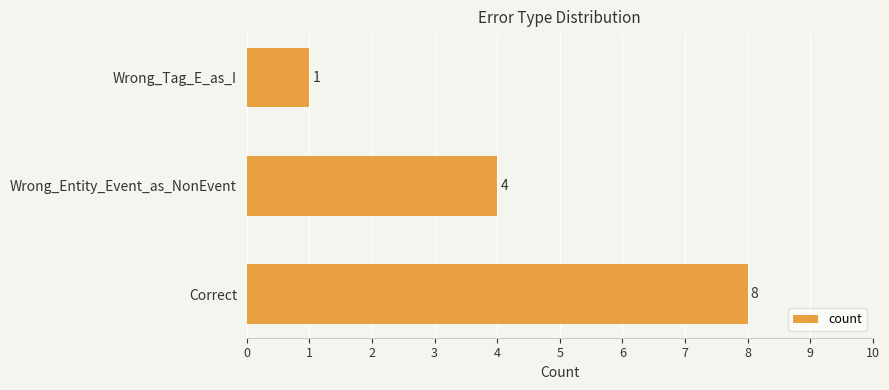

Is it true that the value at Wrong_Entity_Event_as_NonEvent is 4?

True